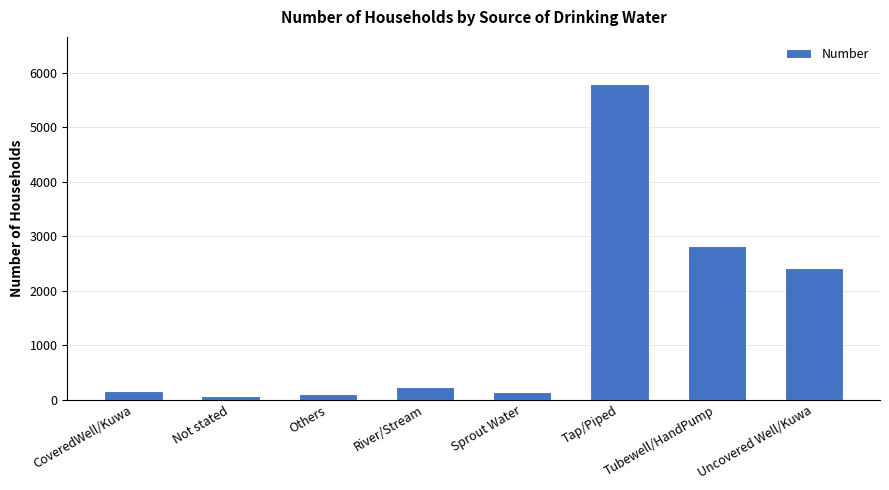

Is it true that the value at Tubewell/HandPump is 2826?

True